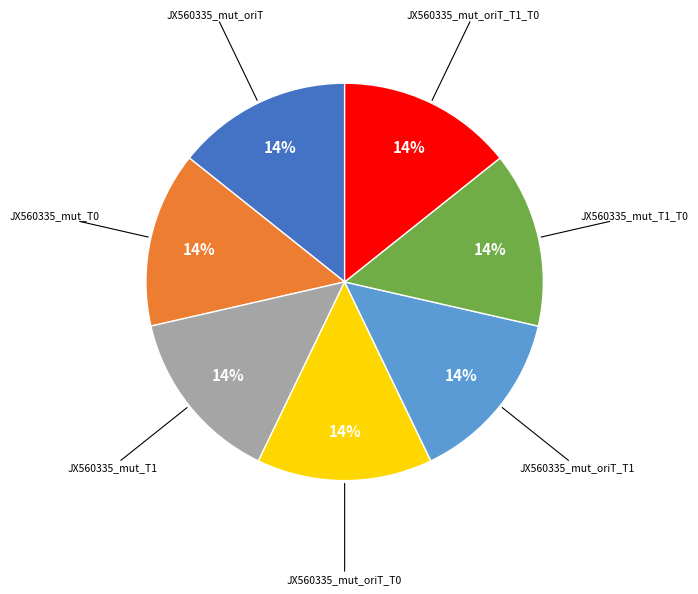

Is there any slice that represents more than half of the pie?

No